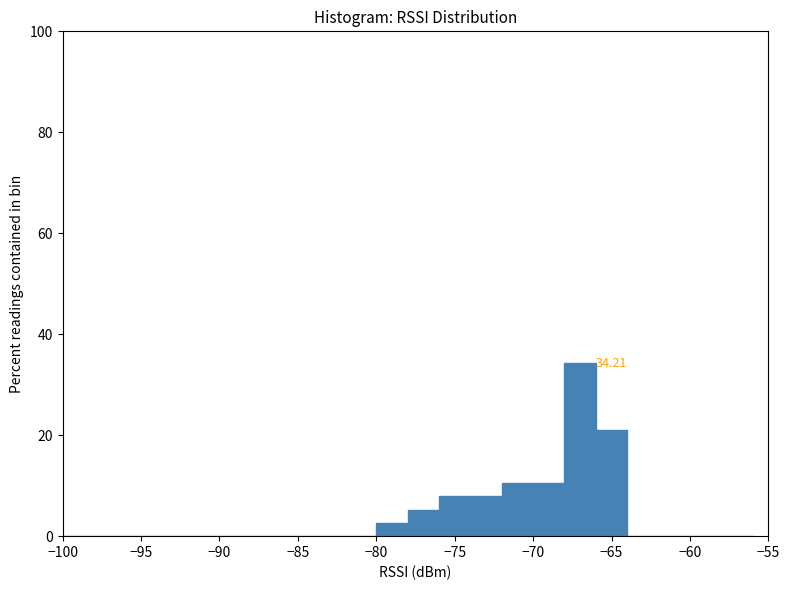

Over which range of the x-axis is the bar tallest?

-68 to -66